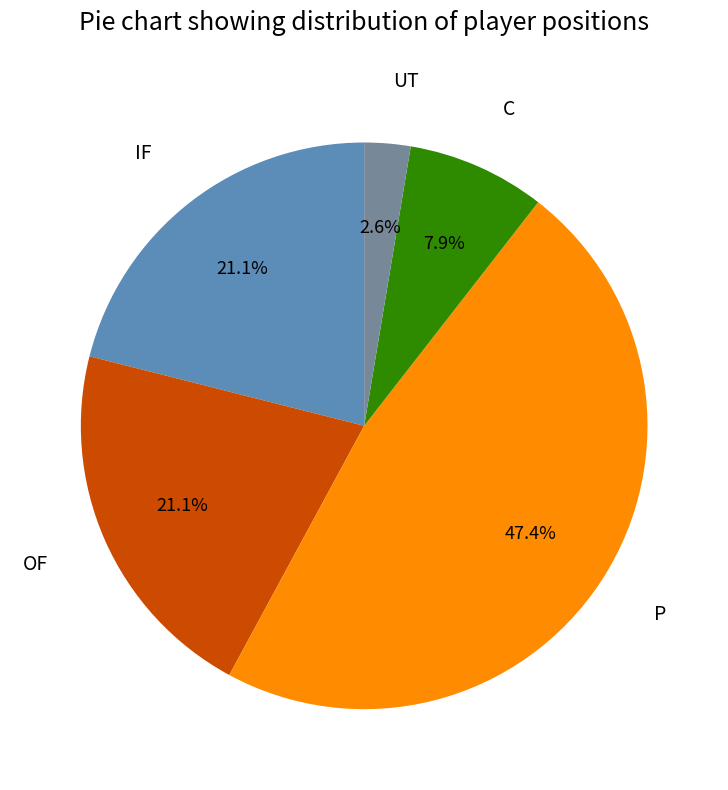

Is there a majority slice in this chart?

No